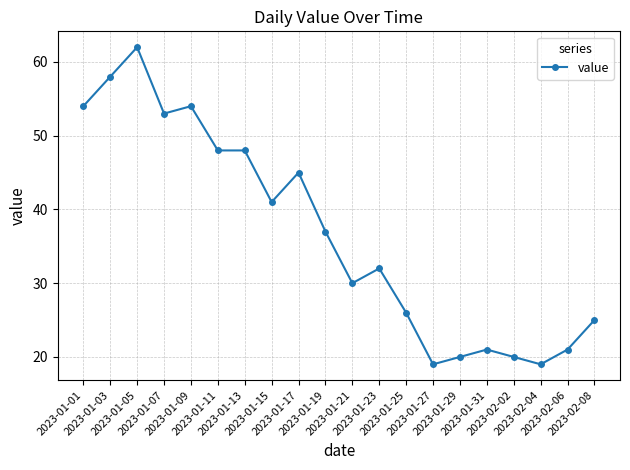

Which label corresponds to the largest value in the chart?

2023-01-05